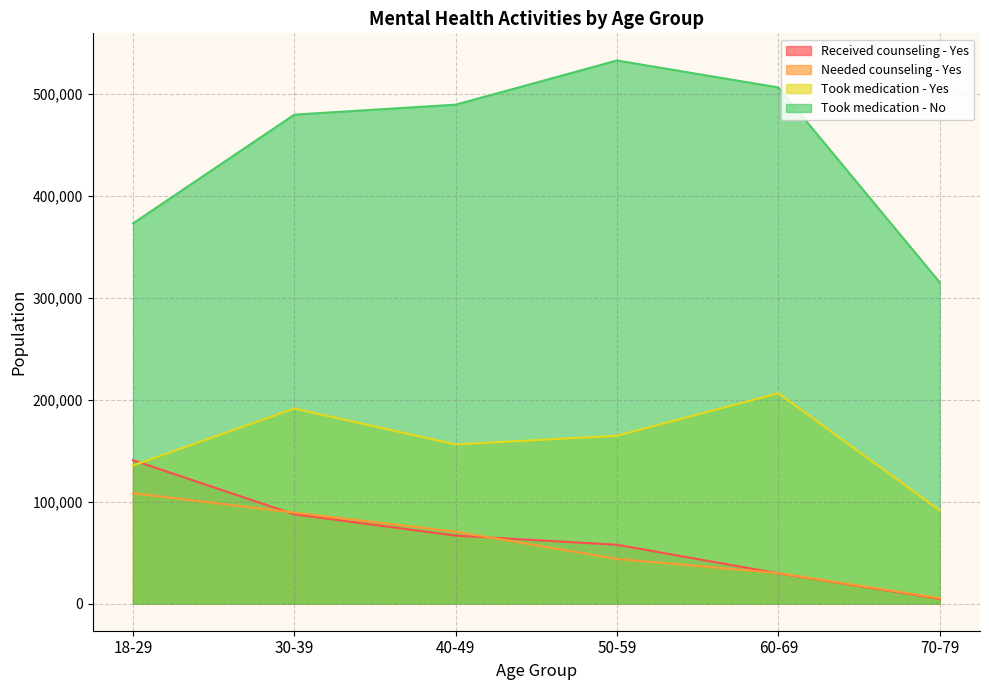

Where is Received counseling - Yes nearest to the value 72606?

40-49